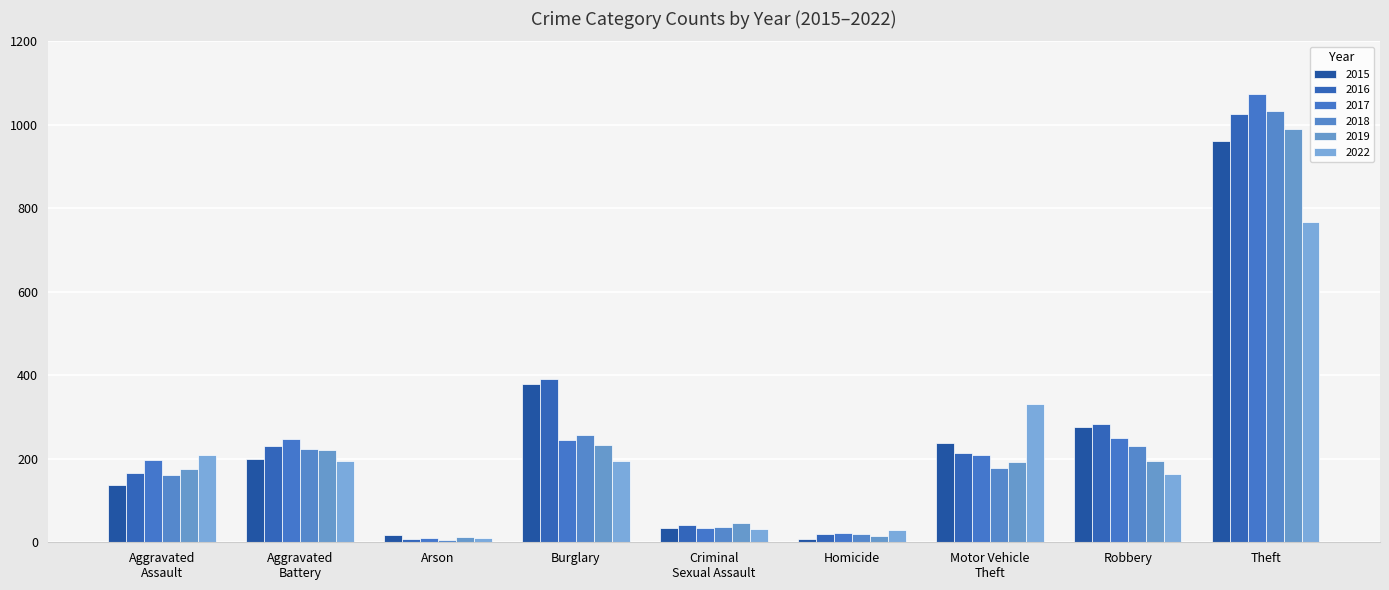

Which label corresponds to the smallest value in the chart?

Arson